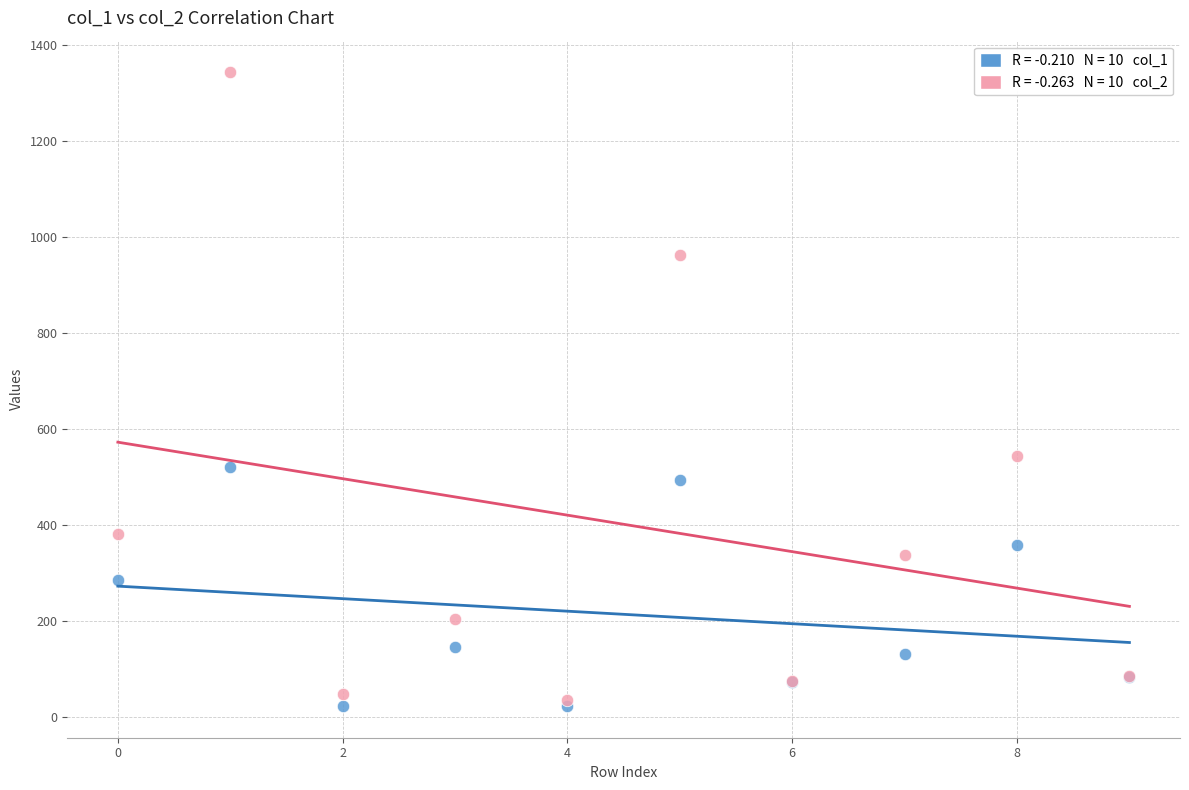

Across all series, what Y value is closest to 682?

543